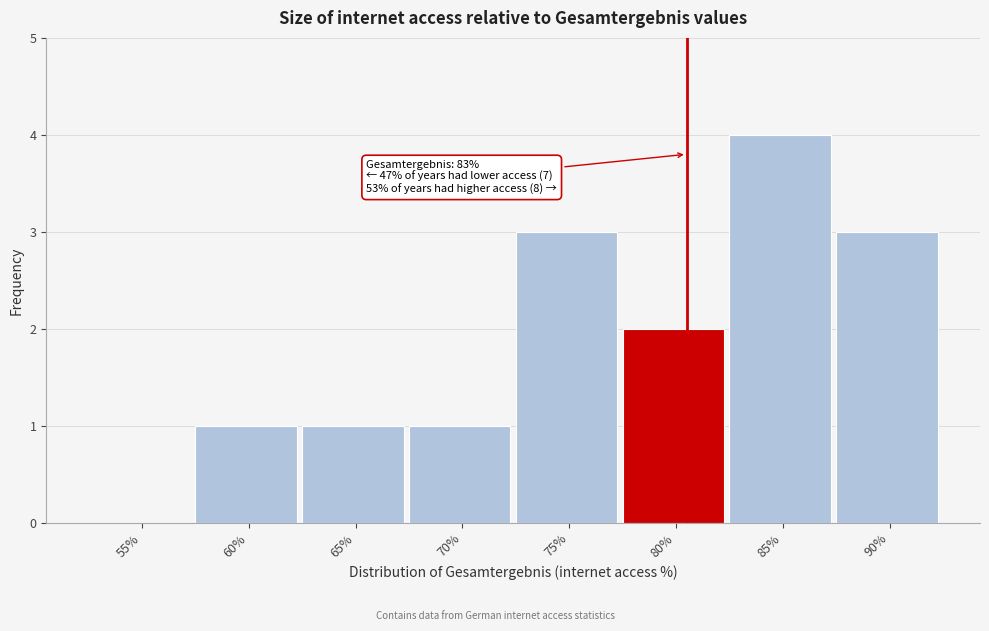

Reading right to left, transcribe all the data shown in this chart.

90%=3	85%=4	80%=2	75%=3	70%=1	65%=1	60%=1	55%=0